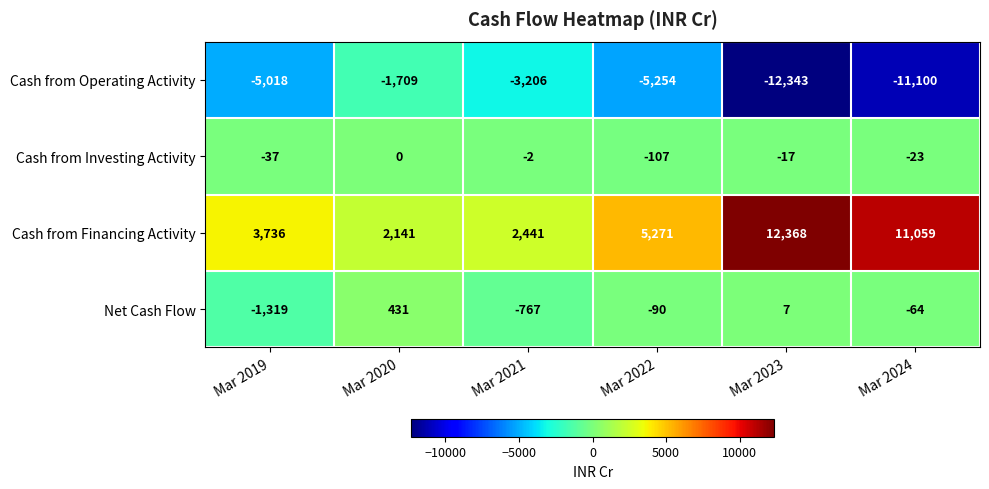

Which category has the highest value across all series?

Mar 2023